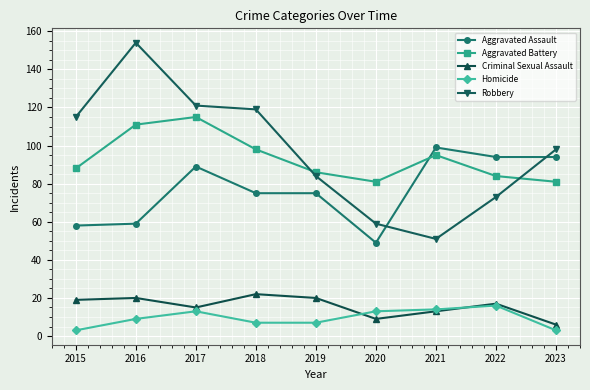

Is this an area chart (filled region under the line)?

No